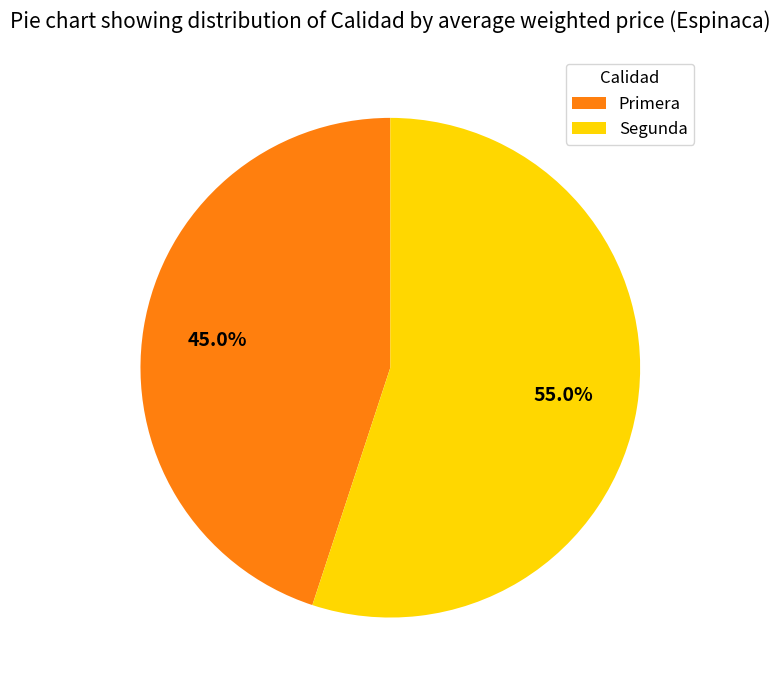

Which category has the biggest portion of the pie?

Segunda